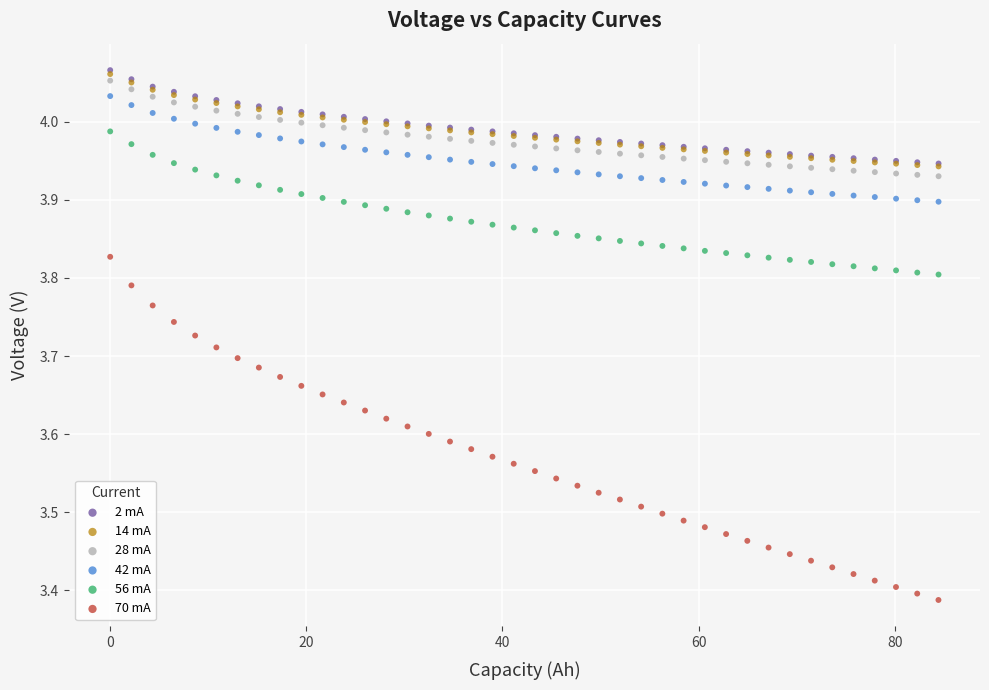

Which series reaches the minimum Y coordinate?

70 mA